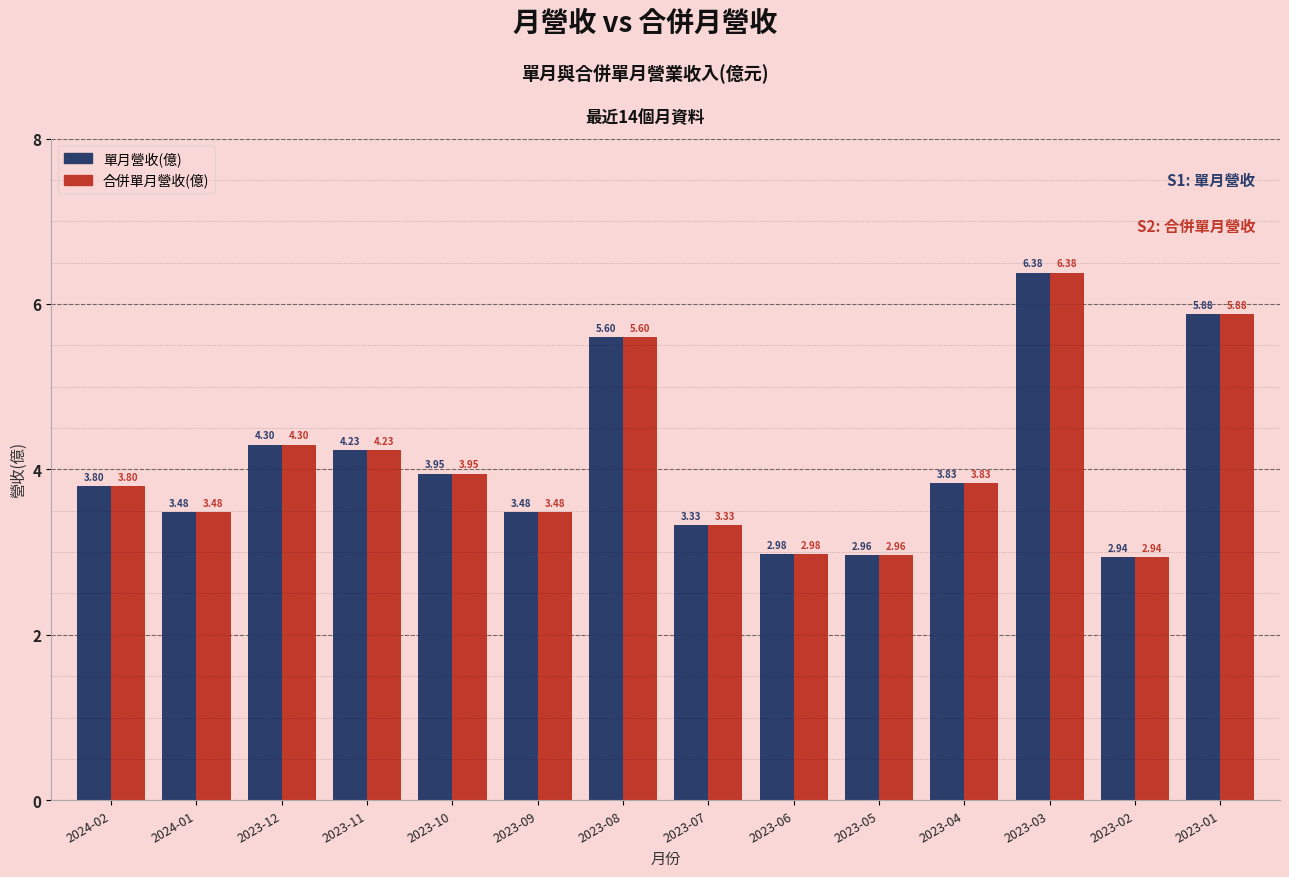

At which category is the sum across all series the highest?

2023-03